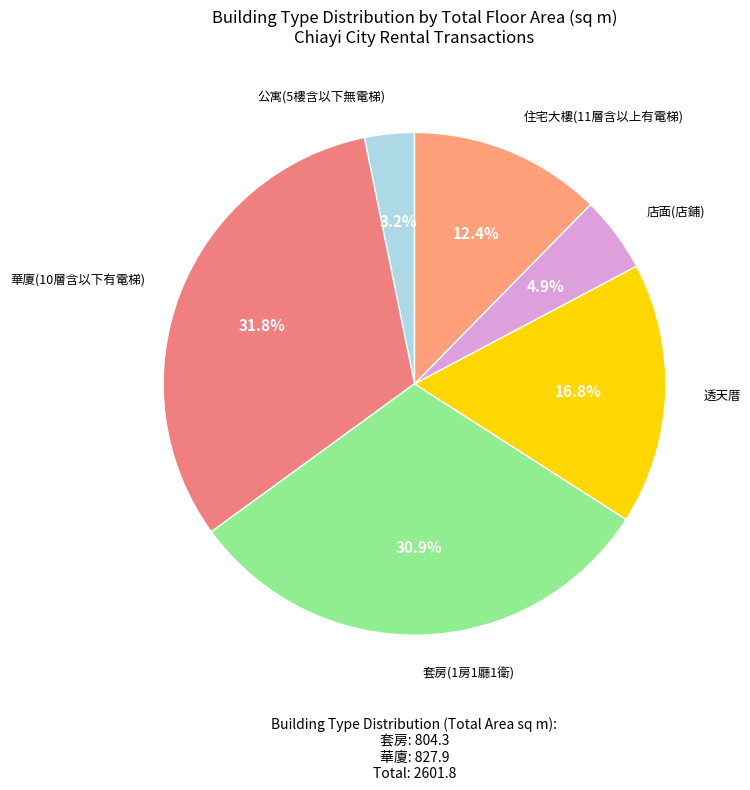

Rank the categories by value from highest to lowest.

華廈(10層含以下有電梯), 套房(1房1廳1衛), 透天厝, 住宅大樓(11層含以上有電梯), 店面(店鋪), 公寓(5樓含以下無電梯)